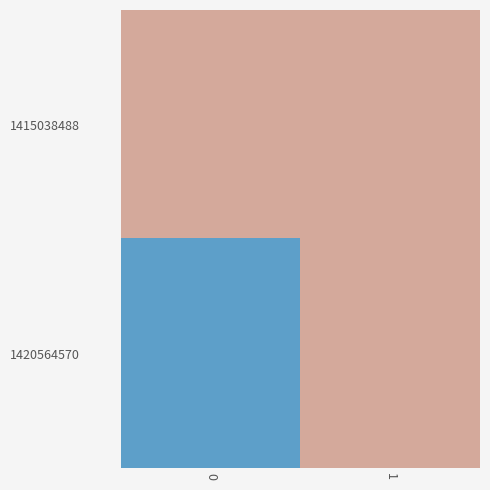

At 1, list the series in order from largest to smallest.

1415038488, 1420564570